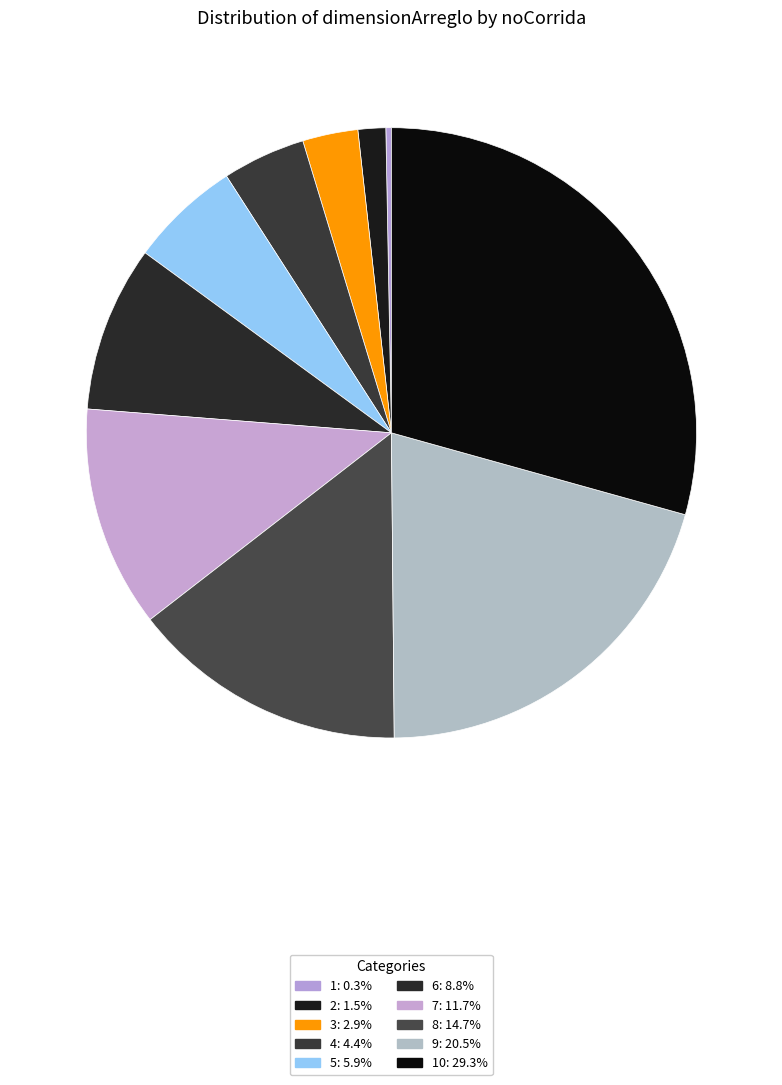

How many slices are in this pie chart?

10